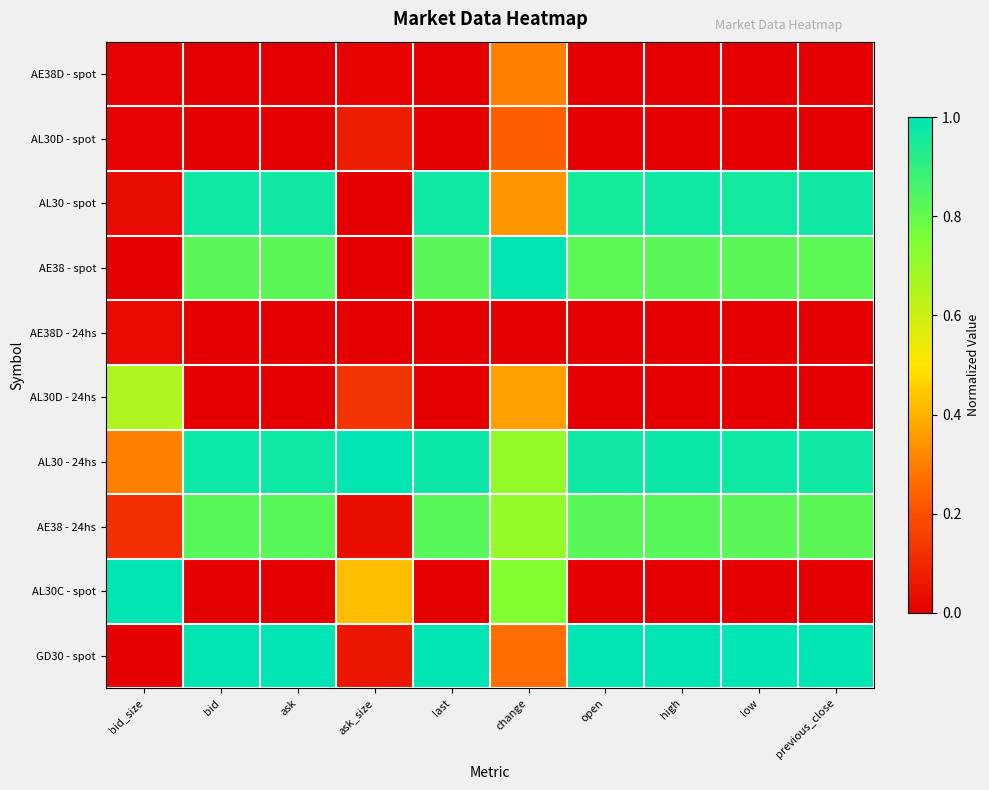

Reading right to left, list all the values displayed in this chart.

AE38D - spot: previous_close=0.0	low=0.0	high=0.0	open=0.0	change=0.3	last=0.0	ask_size=0.0	ask=0.0	bid=0.0	bid_size=0.0
AL30D - spot: previous_close=0.0	low=0.0	high=0.0	open=0.0	change=0.2	last=0.0	ask_size=0.1	ask=0.0	bid=0.0	bid_size=0.0
AL30 - spot: previous_close=1.0	low=1.0	high=1.0	open=1.0	change=0.3	last=1.0	ask_size=0.0	ask=1.0	bid=1.0	bid_size=0.0
AE38 - spot: previous_close=0.8	low=0.8	high=0.8	open=0.8	change=1.0	last=0.8	ask_size=0.0	ask=0.8	bid=0.8	bid_size=0.0
AE38D - 24hs: previous_close=0.0	low=0.0	high=0.0	open=0.0	change=0.0	last=0.0	ask_size=0.0	ask=0.0	bid=0.0	bid_size=0.0
AL30D - 24hs: previous_close=0.0	low=0.0	high=0.0	open=0.0	change=0.4	last=0.0	ask_size=0.1	ask=0.0	bid=0.0	bid_size=0.7
AL30 - 24hs: previous_close=1.0	low=1.0	high=1.0	open=1.0	change=0.7	last=1.0	ask_size=1.0	ask=1.0	bid=1.0	bid_size=0.3
AE38 - 24hs: previous_close=0.8	low=0.8	high=0.8	open=0.8	change=0.7	last=0.8	ask_size=0.0	ask=0.8	bid=0.8	bid_size=0.1
AL30C - spot: previous_close=0.0	low=0.0	high=0.0	open=0.0	change=0.7	last=0.0	ask_size=0.4	ask=0.0	bid=0.0	bid_size=1.0
GD30 - spot: previous_close=1.0	low=1.0	high=1.0	open=1.0	change=0.3	last=1.0	ask_size=0.1	ask=1.0	bid=1.0	bid_size=0.0